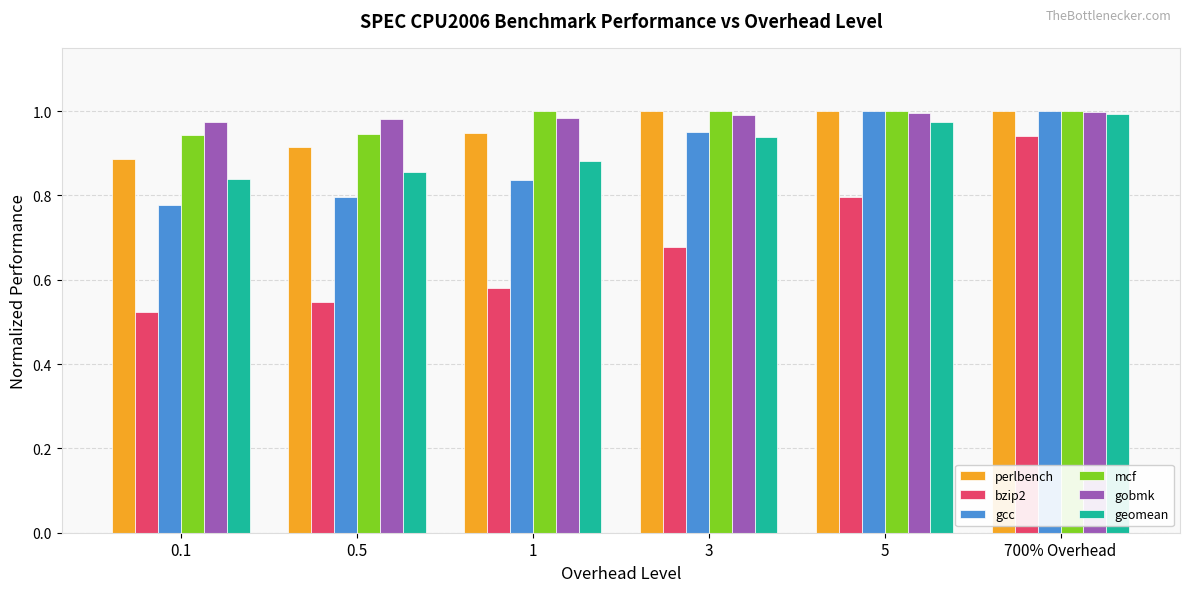

At how many categories does at least one series exceed 0?

6